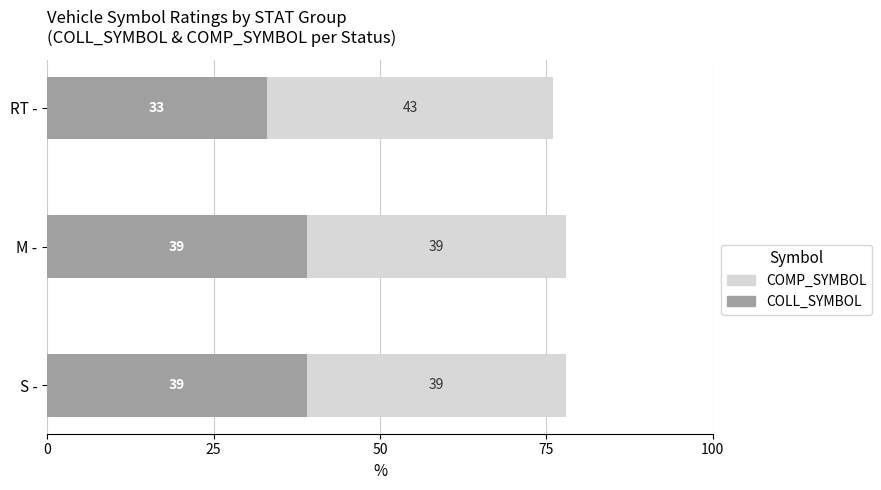

What is the approximate value of COLL_SYMBOL at S -?

39